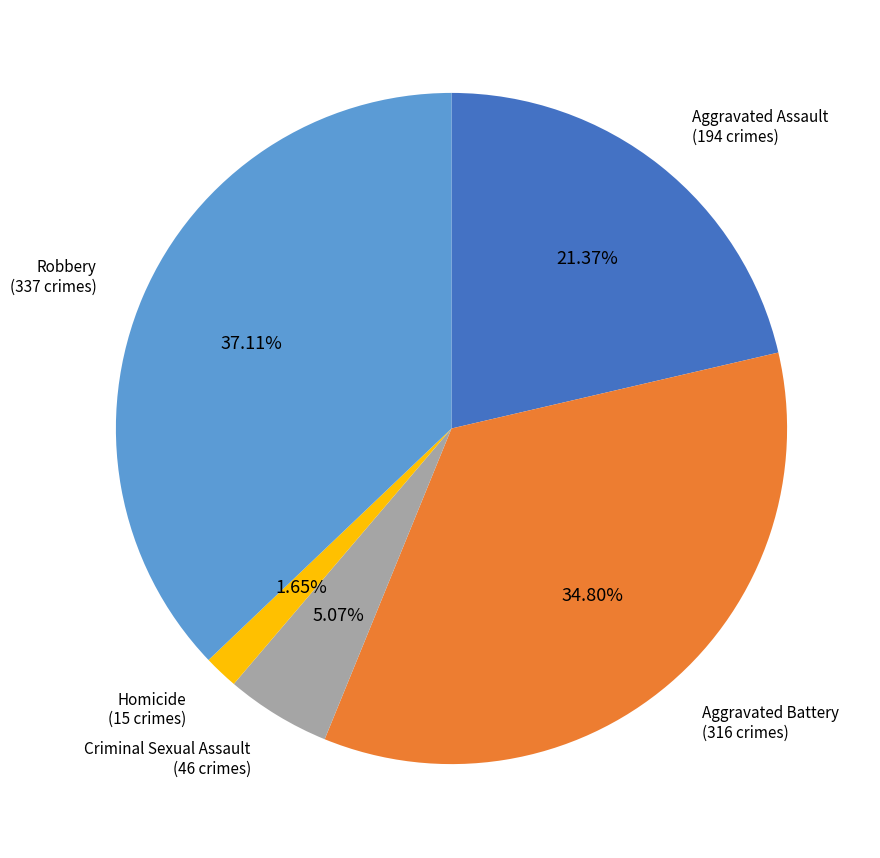

Is the sum of Criminal Sexual Assault and Aggravated Assault greater than half?

No